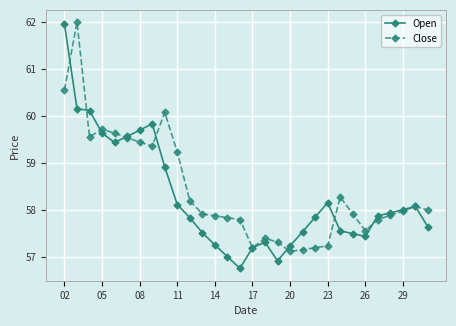

What is the lowest value of the Open series?

56.8